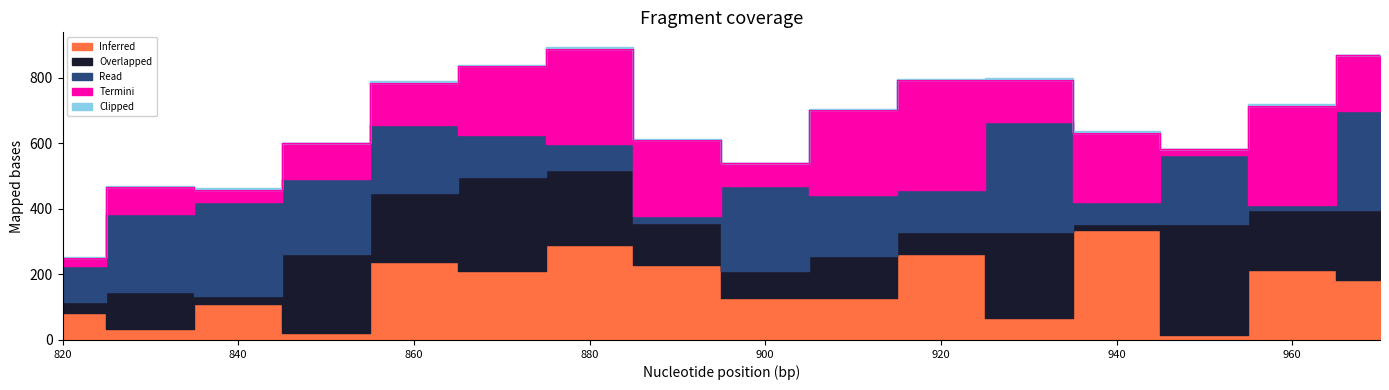

Rank the series at 1 from highest to lowest value.

Read, Inferred, Overlapped, Termini, Clipped